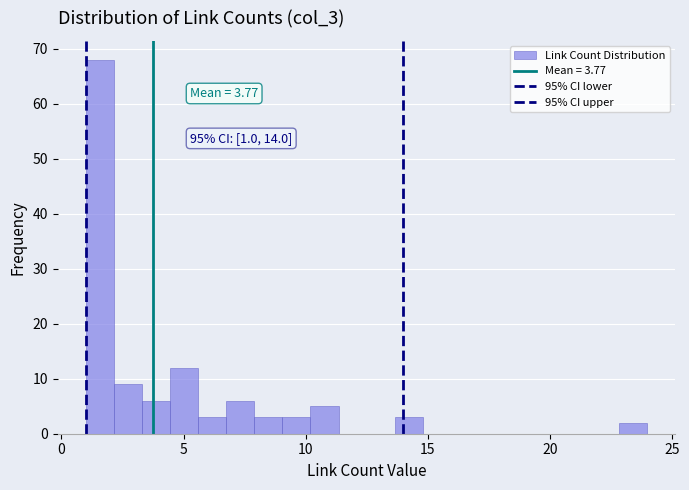

Read against the x-axis, roughly where is the centre of the tallest bar?

1.5